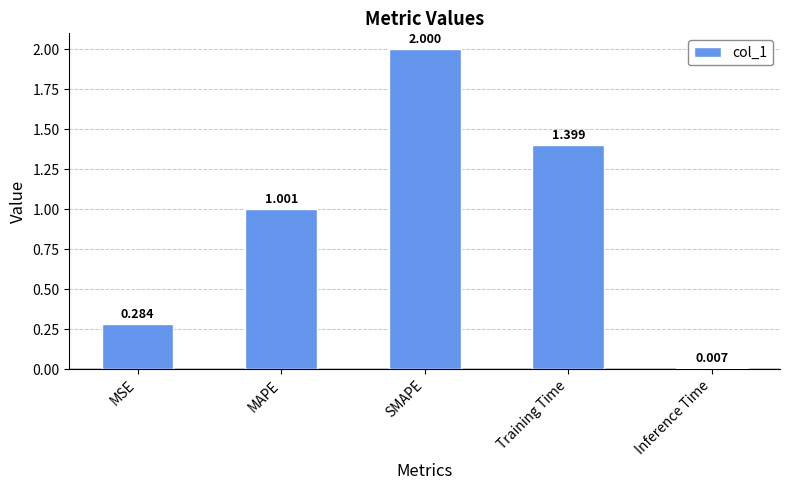

Are the bars grouped side by side (vs. stacked)?

No